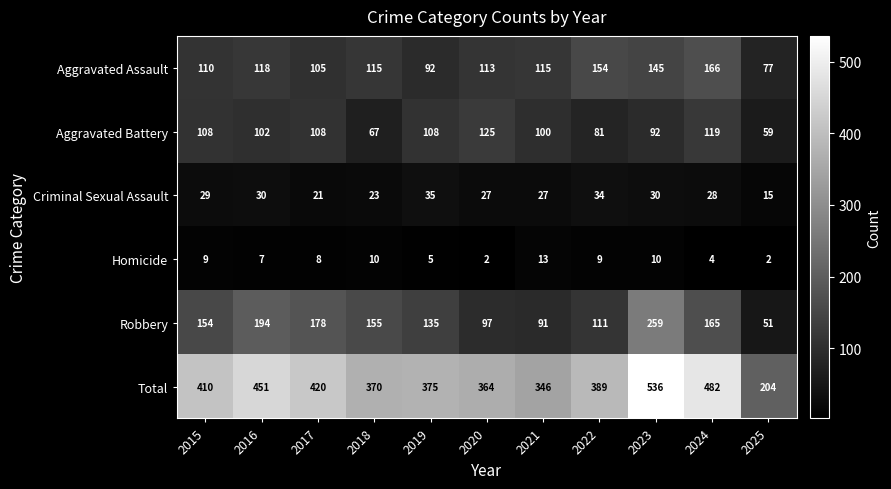

How many categories are shown in the chart?

11